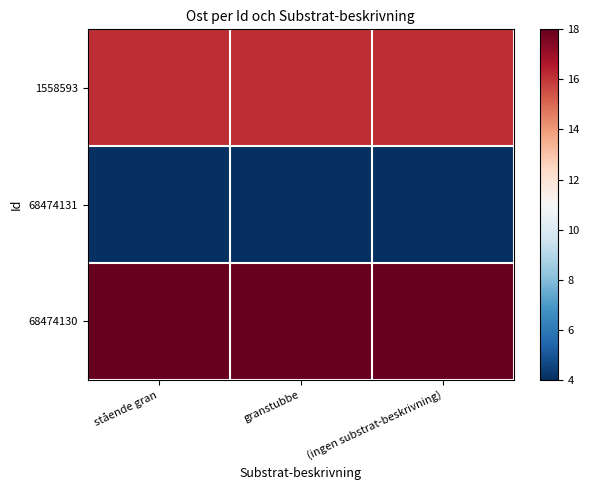

Rank the series by their maximum value, from highest to lowest.

68474130, 1558593, 68474131